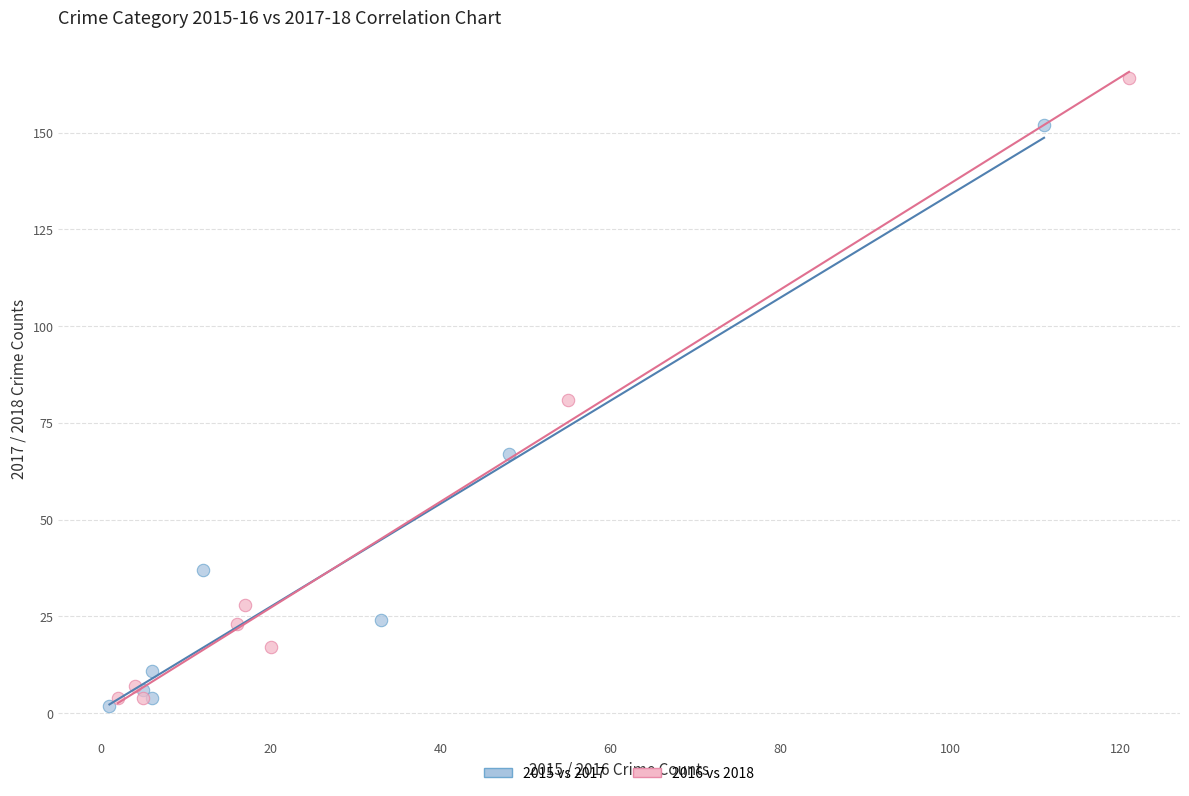

What are all the series names shown in the legend?

2015 vs 2017, 2016 vs 2018